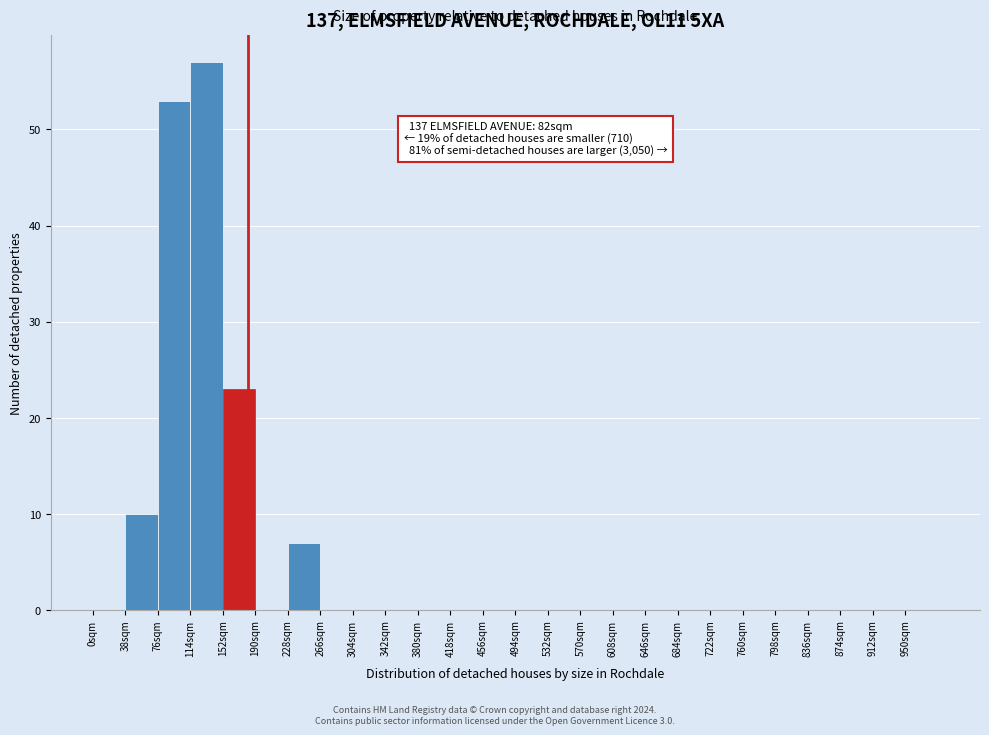

Which range on the x-axis has the tallest bar?

114 to 152